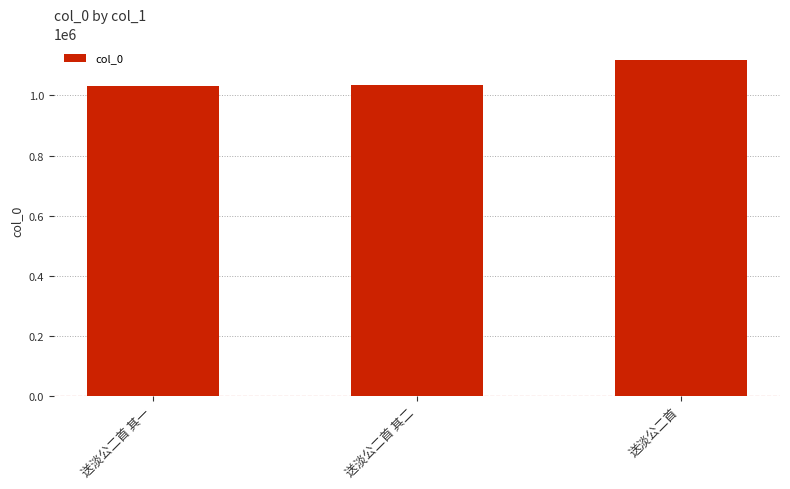

What is the maximum value shown in the chart?

1116818